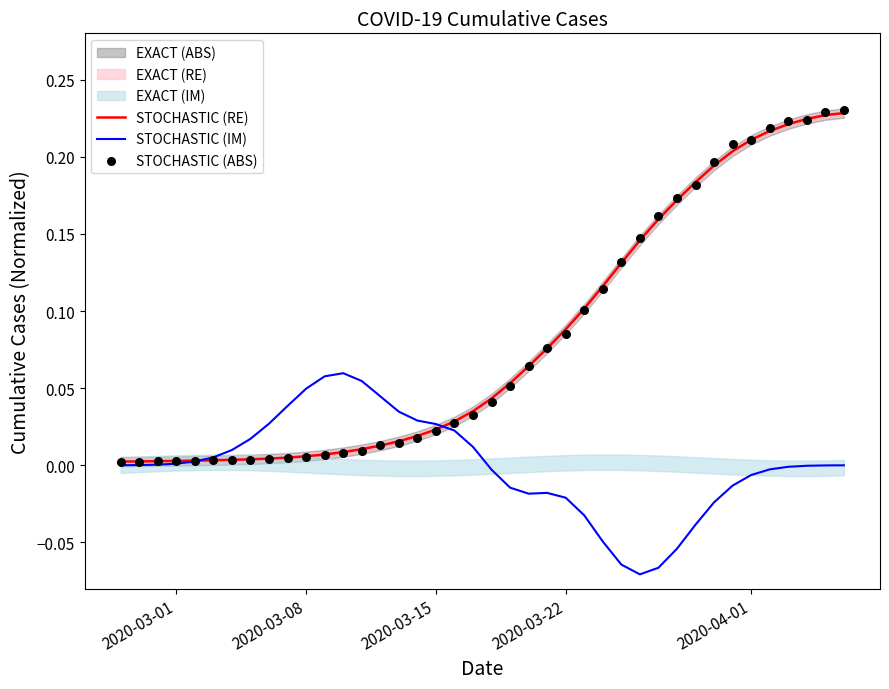

Which series has the widest spread of Y values?

STOCHASTIC (ABS)